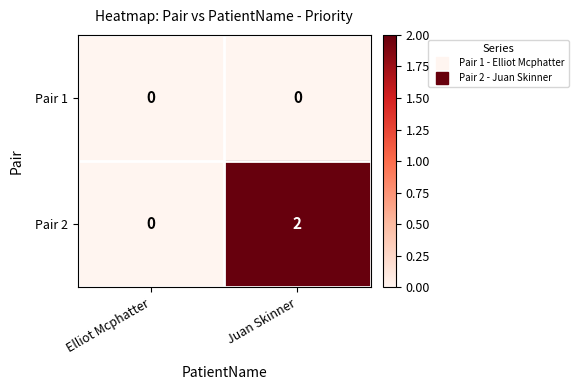

What is the difference between the highest and lowest values at Juan Skinner?

2